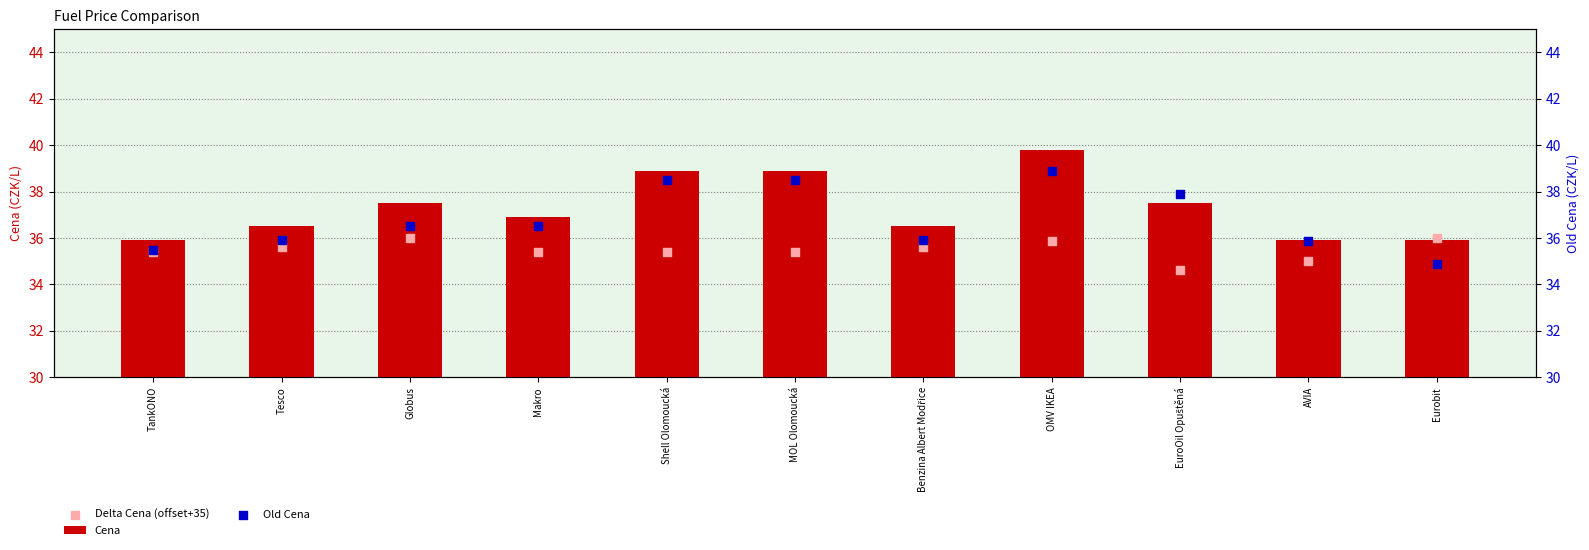

What is the total value across all series at TankONO?

106.8